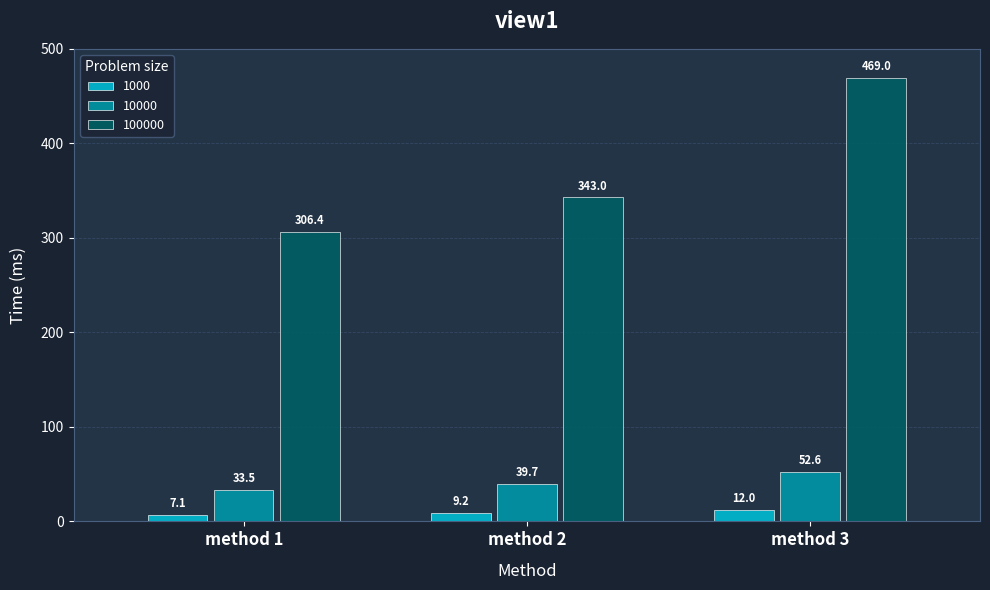

Is the value of 100000 at method 2 greater than the value of 10000 at method 1?

Yes